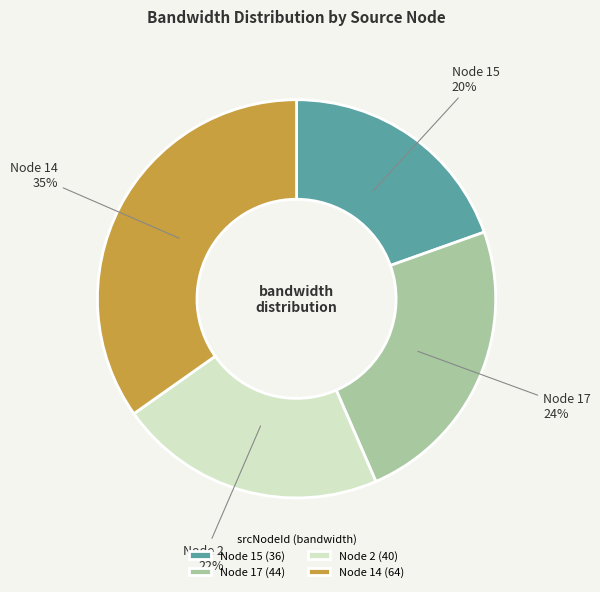

Count the number of slices in the pie.

4